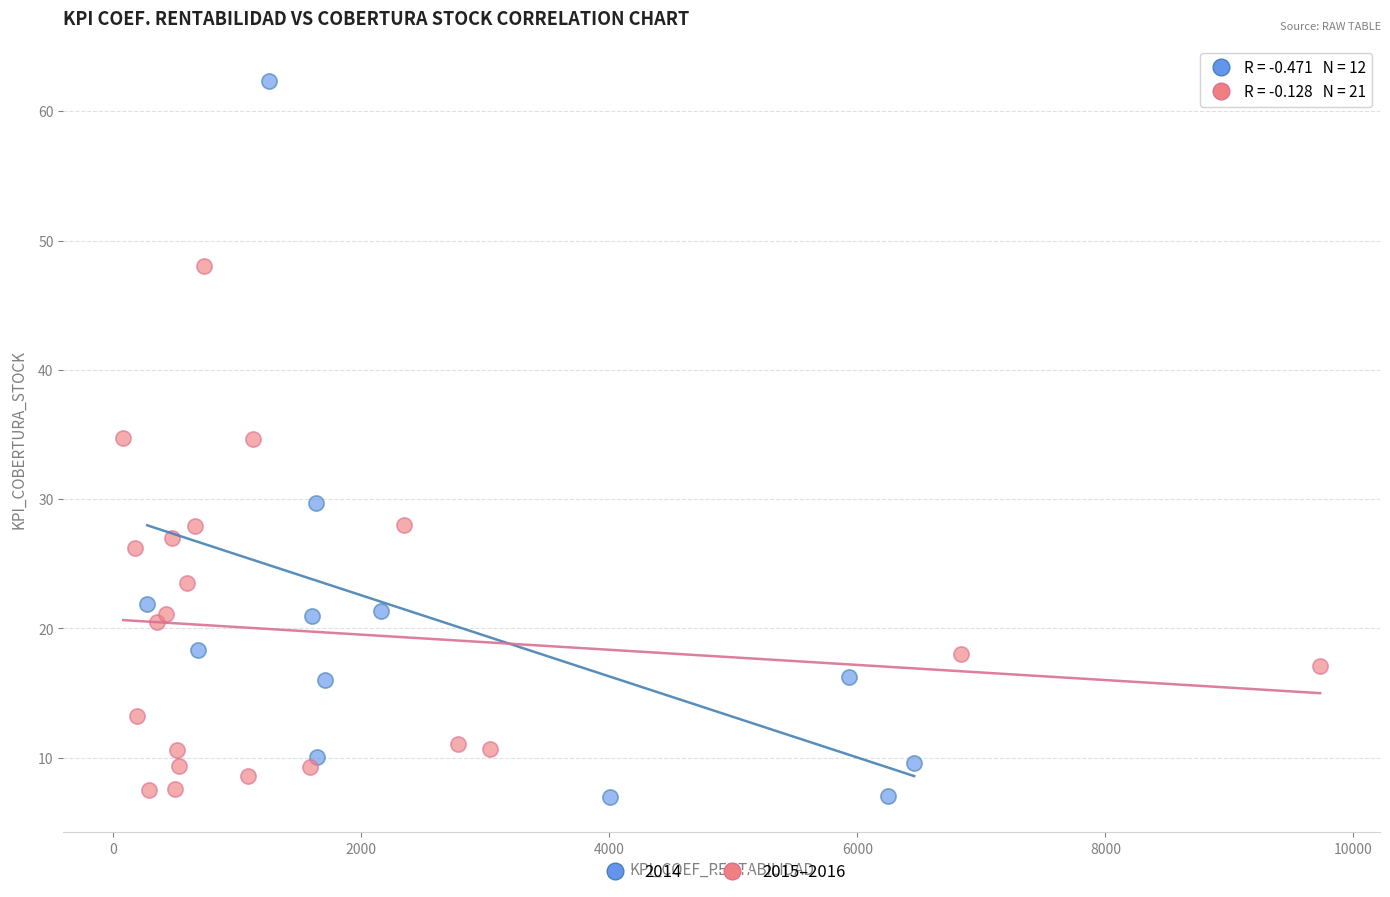

Which series reaches the maximum Y coordinate?

2014